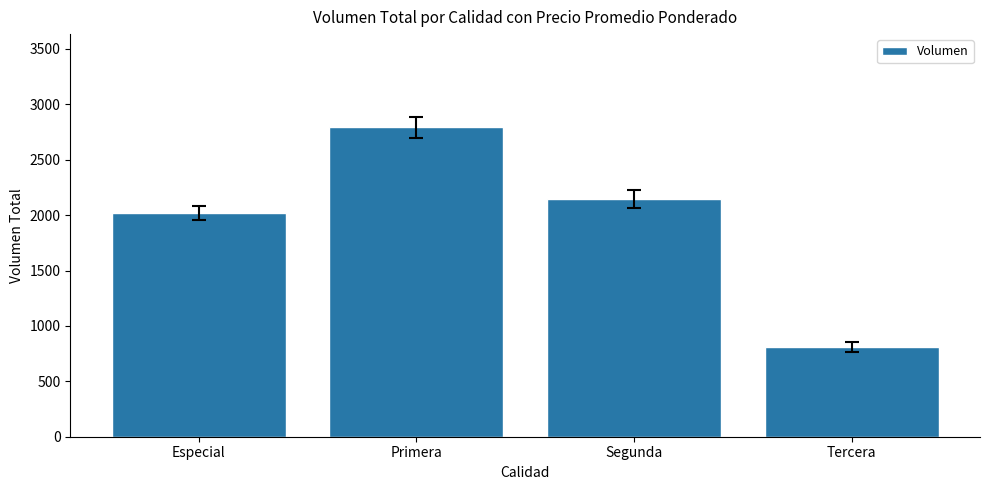

How many categories are shown in the chart?

4